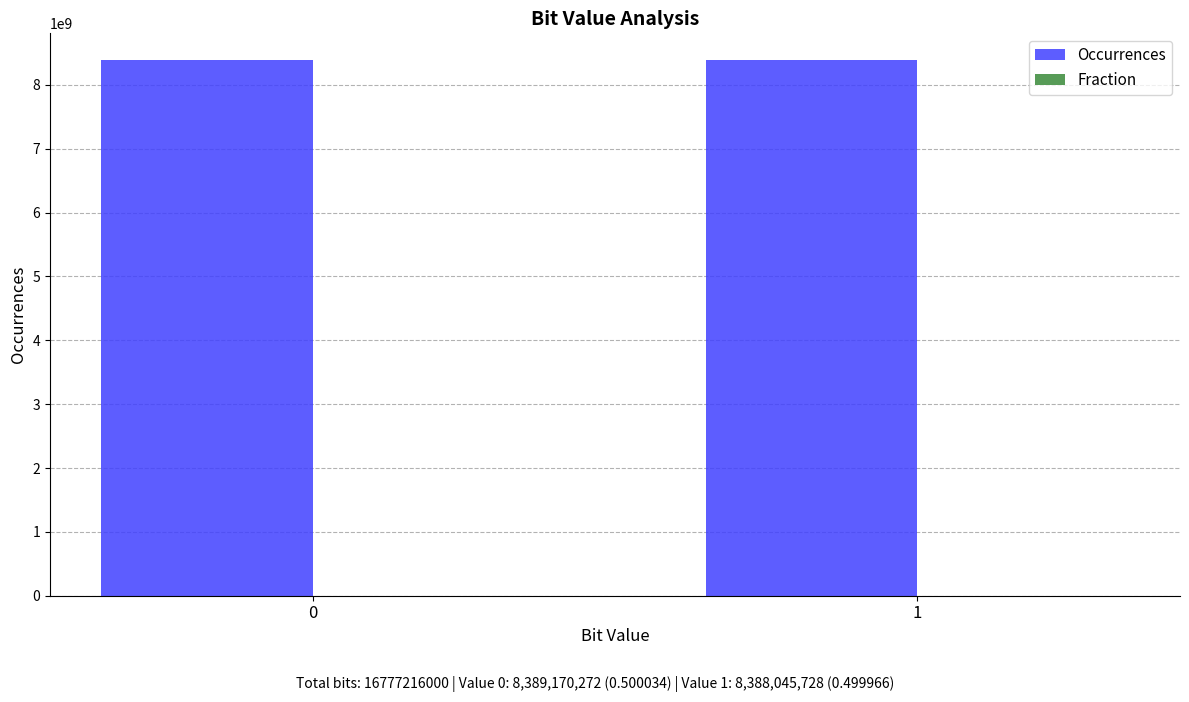

What is the spread (max minus min) of values at 0?

8389170271.5